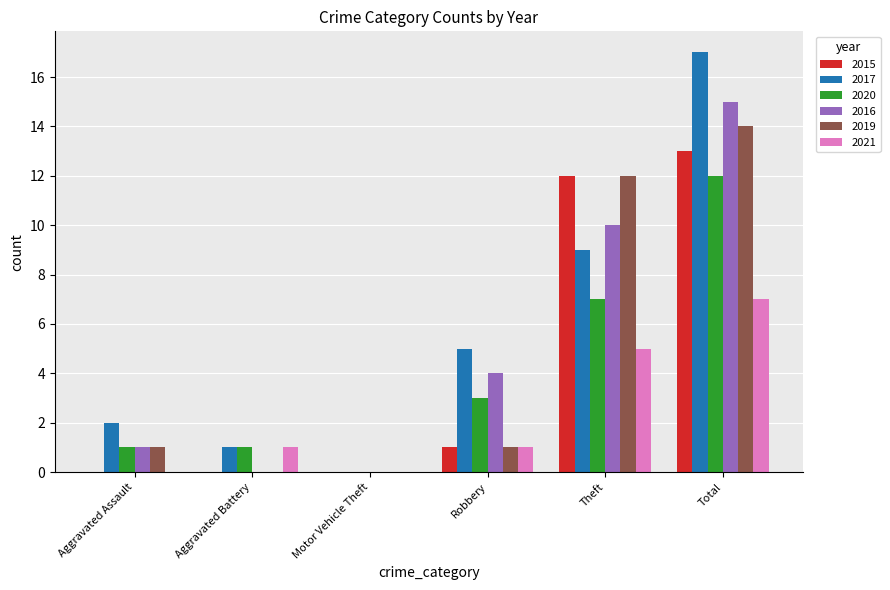

Between Aggravated Battery and Total, which series saw the biggest shift?

2017